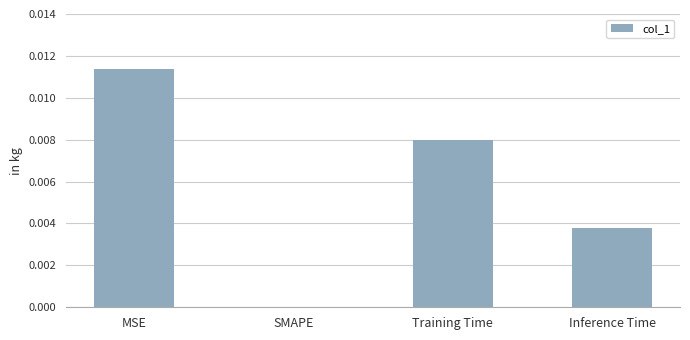

Which category has the highest value across all series?

MSE